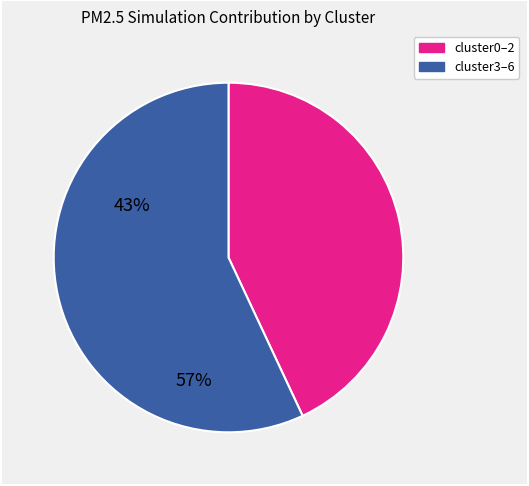

Is there any slice that represents more than half of the pie?

Yes